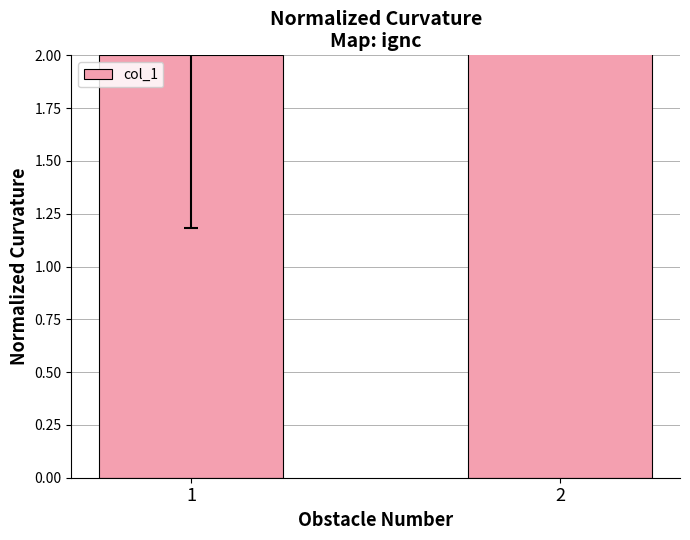

At which category does the chart reach its peak across all series?

2